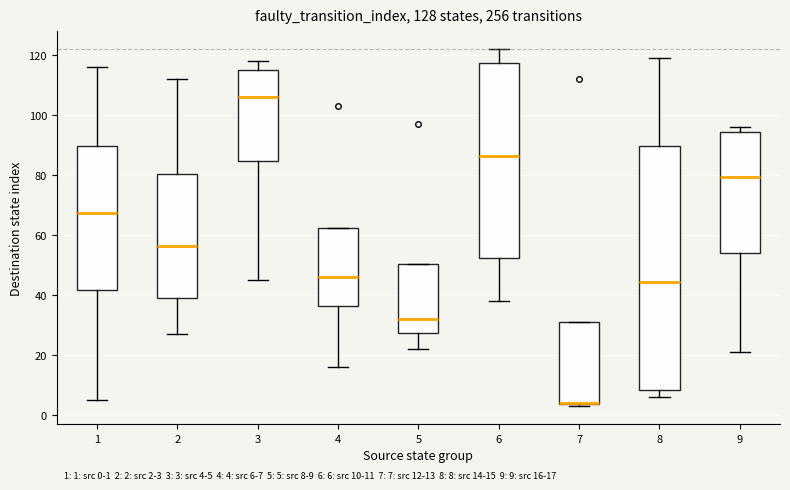

Comparing the boxes themselves (not the whiskers), which one is the tallest?

8